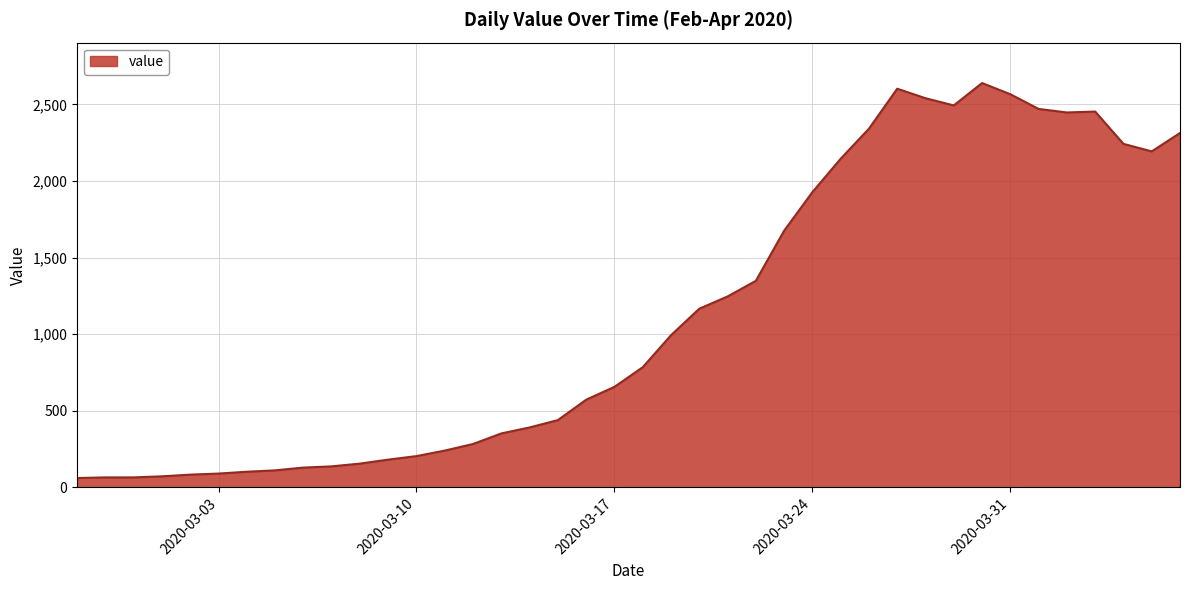

What is the maximum value shown in the chart?

2639